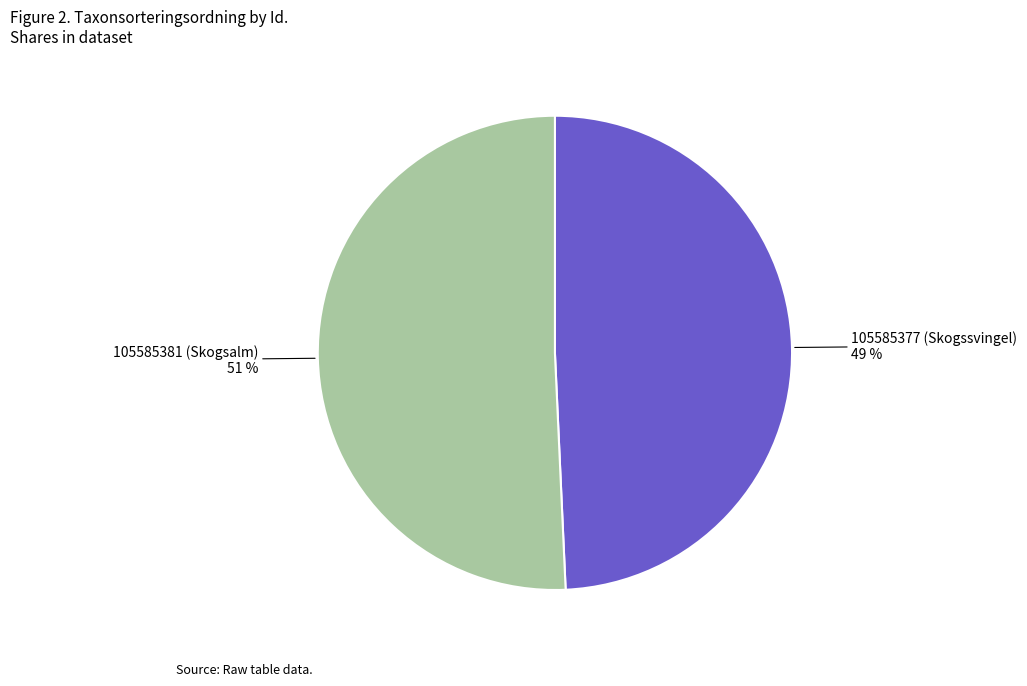

To the nearest percent, what portion does 105585381 (Skogsalm) represent?

51%